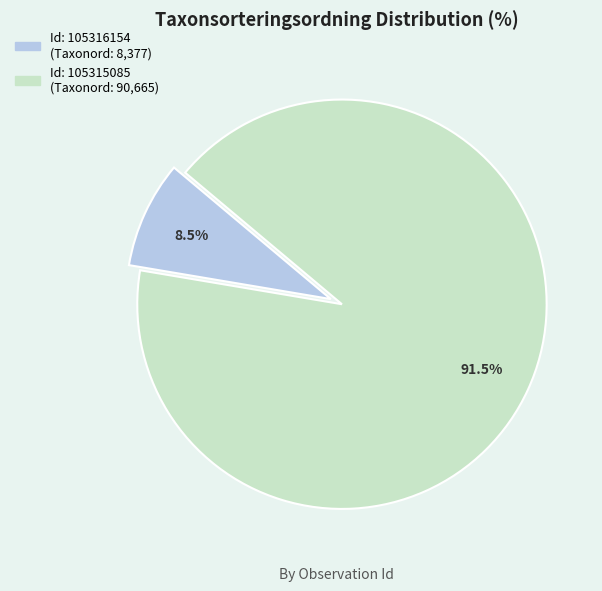

Count the number of slices in the pie.

2